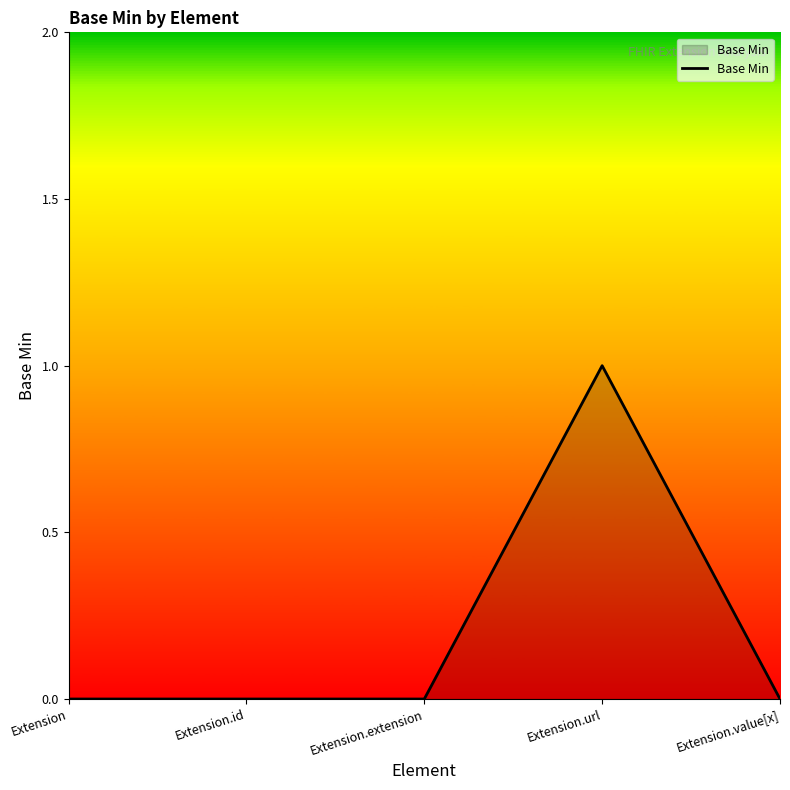

Reading left to right, transcribe all the data shown in this chart.

Extension=0	Extension.id=0	Extension.extension=0	Extension.url=1	Extension.value[x]=0